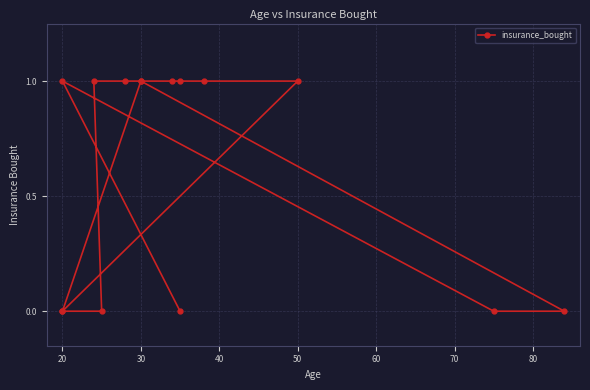

What is the difference between the maximum and minimum values?

1